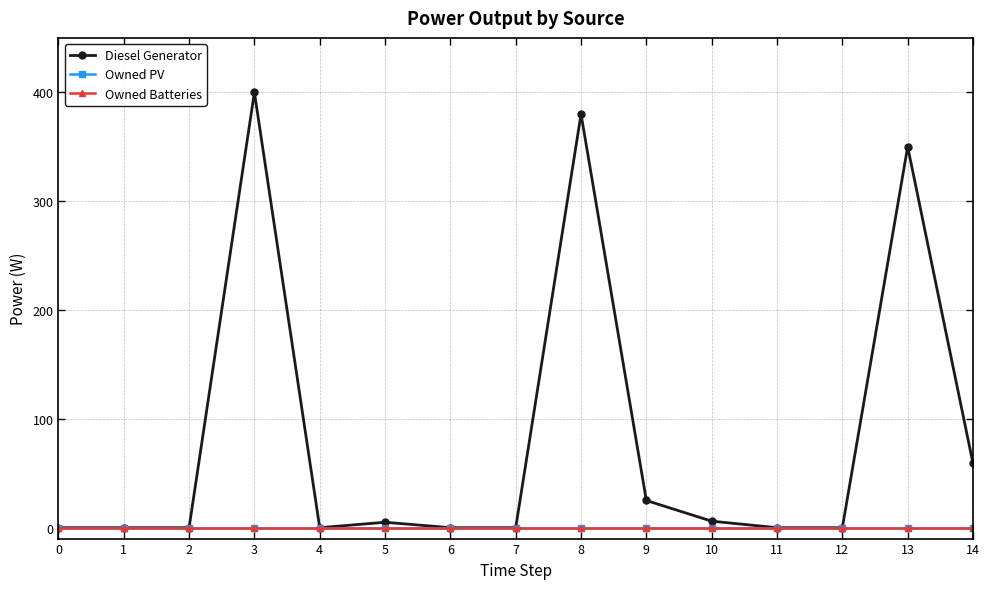

True or false: Owned PV and Owned Batteries cross at least once.

False